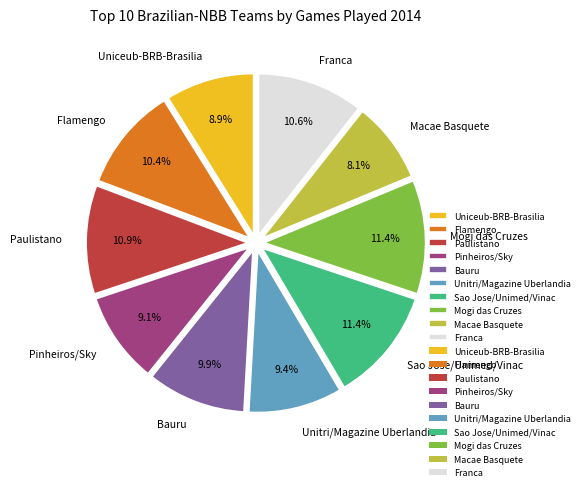

Count the number of slices in the pie.

10